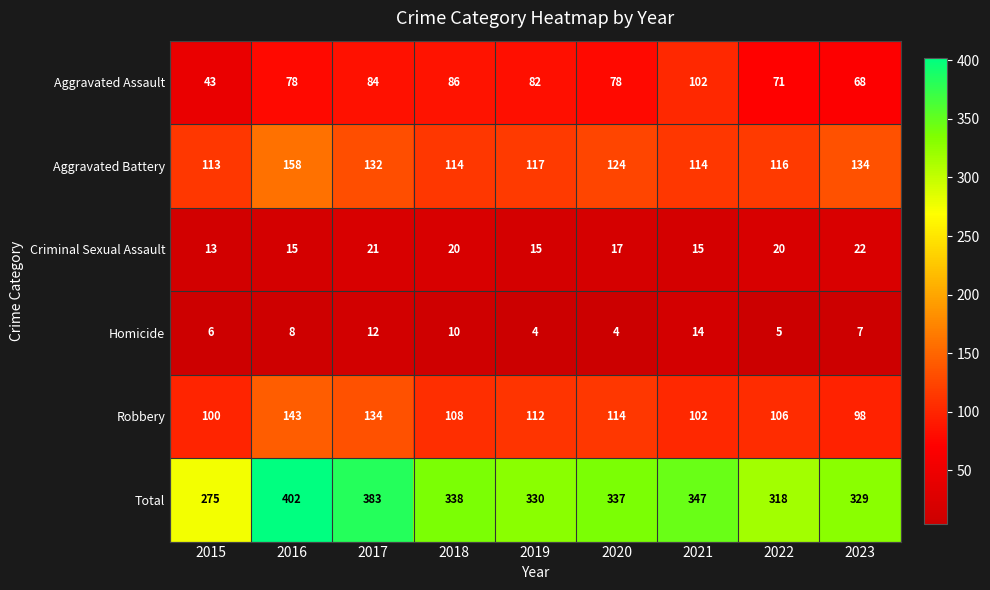

Where is Criminal Sexual Assault nearest to the value 17?

2020